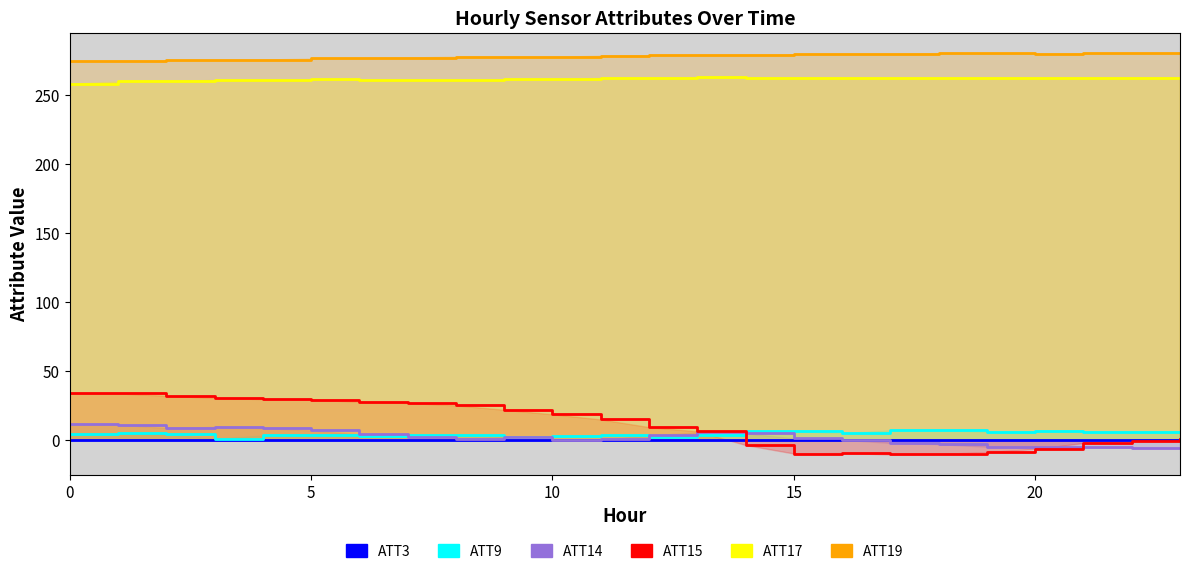

The value of ATT15 at 7 is 26.7. True or false?

True